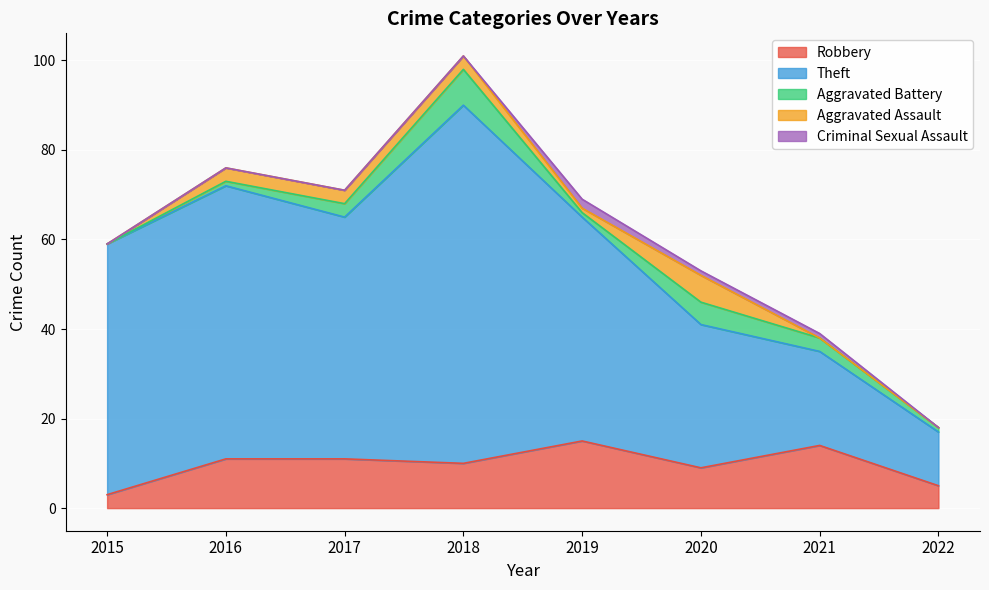

Where is Aggravated Battery nearest to the value 4?

2017